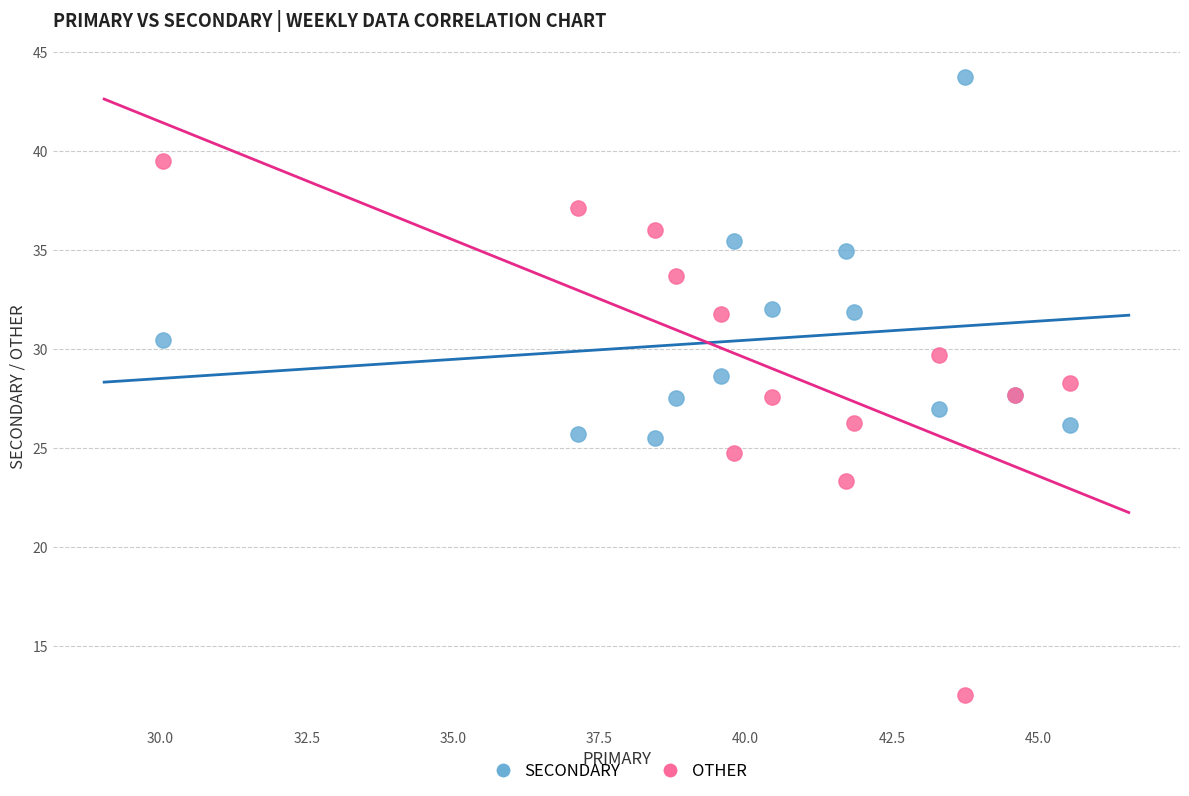

What are all the series names shown in the legend?

SECONDARY, OTHER